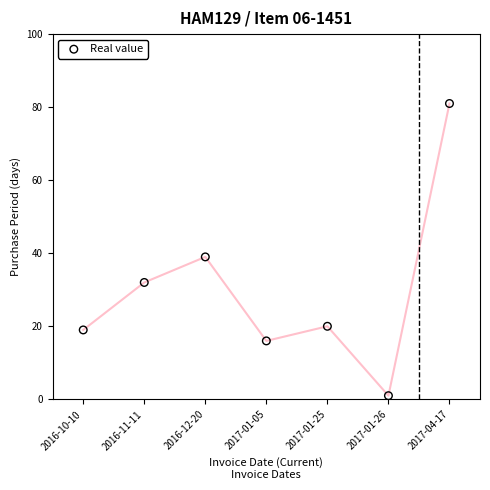

What Y value in the scatter plot is closest to 41?

39